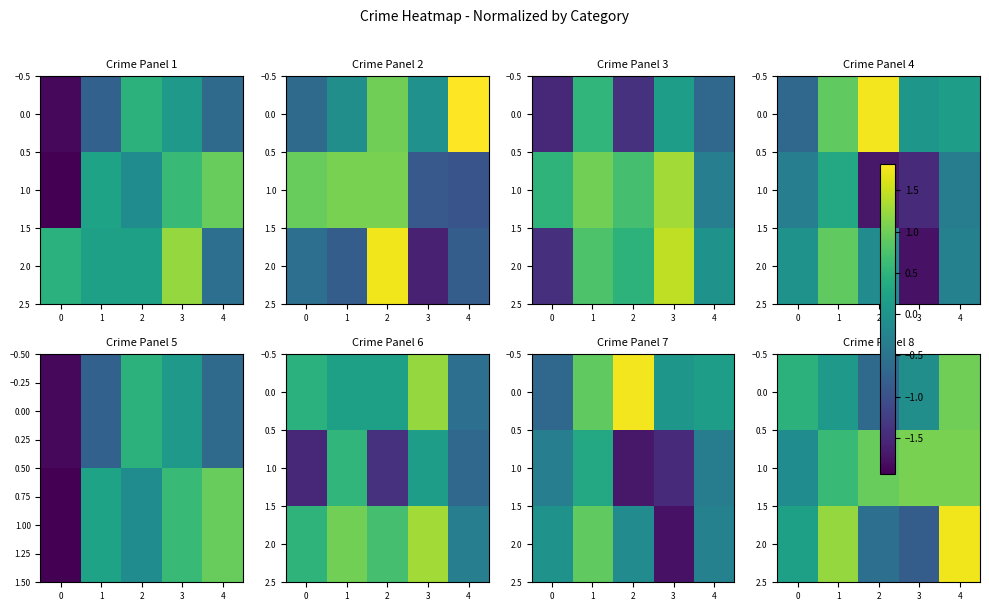

Read the 2.0 value at 2.

-0.6